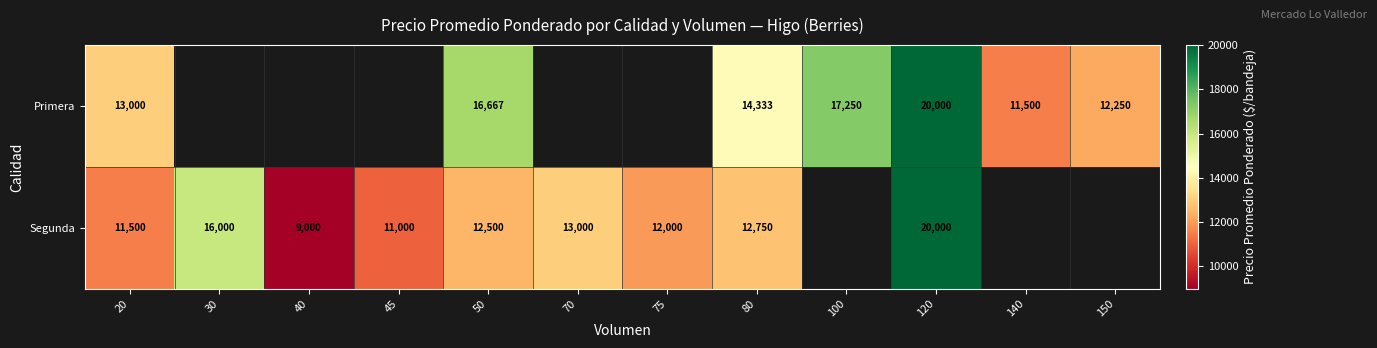

What is the total value across all series at 20?

24500